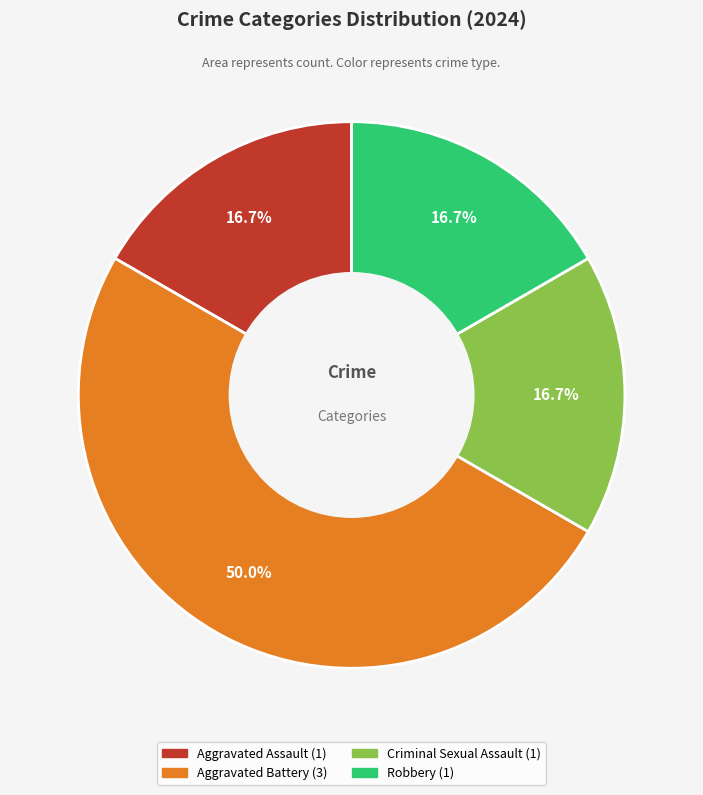

Does Criminal Sexual Assault account for over 50% of the chart?

No